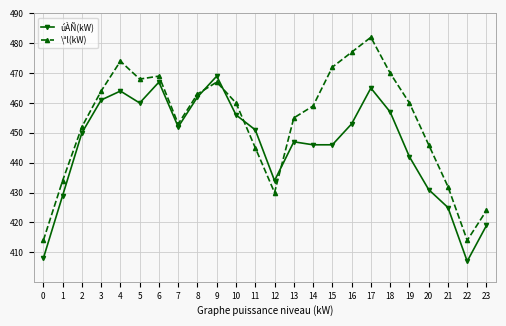

At which category does úÀÑ(kW) reach its first local valley?

5